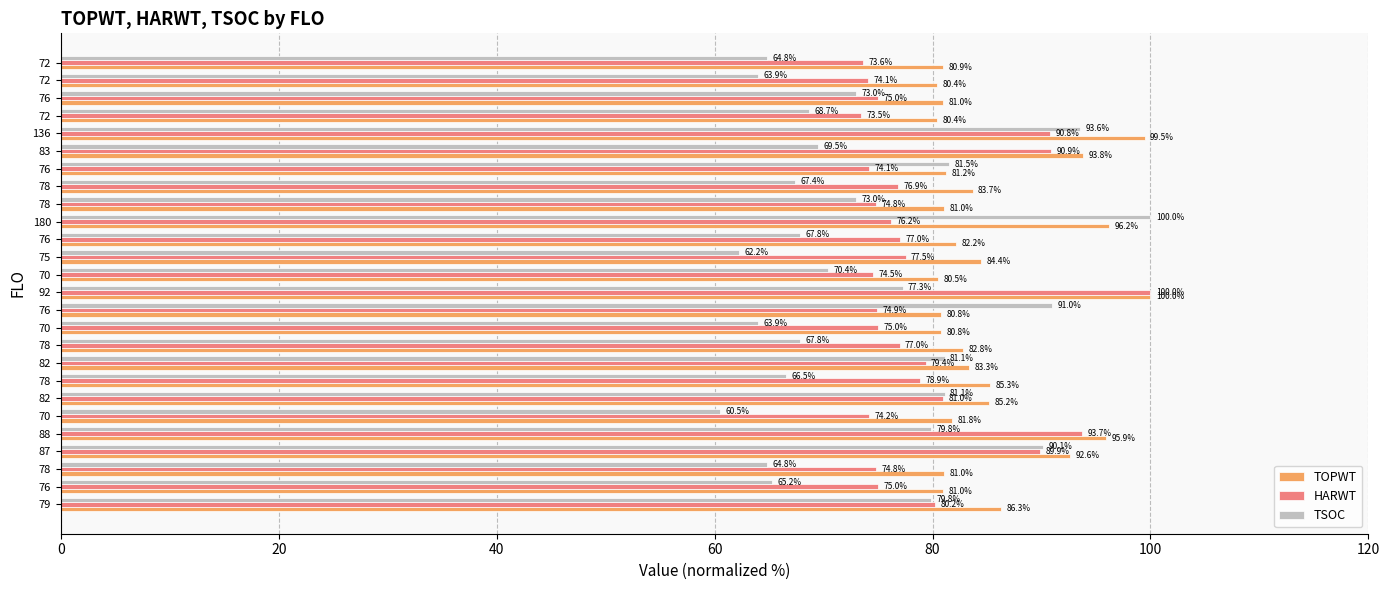

What is the lowest value of the TOPWT series?

80.4